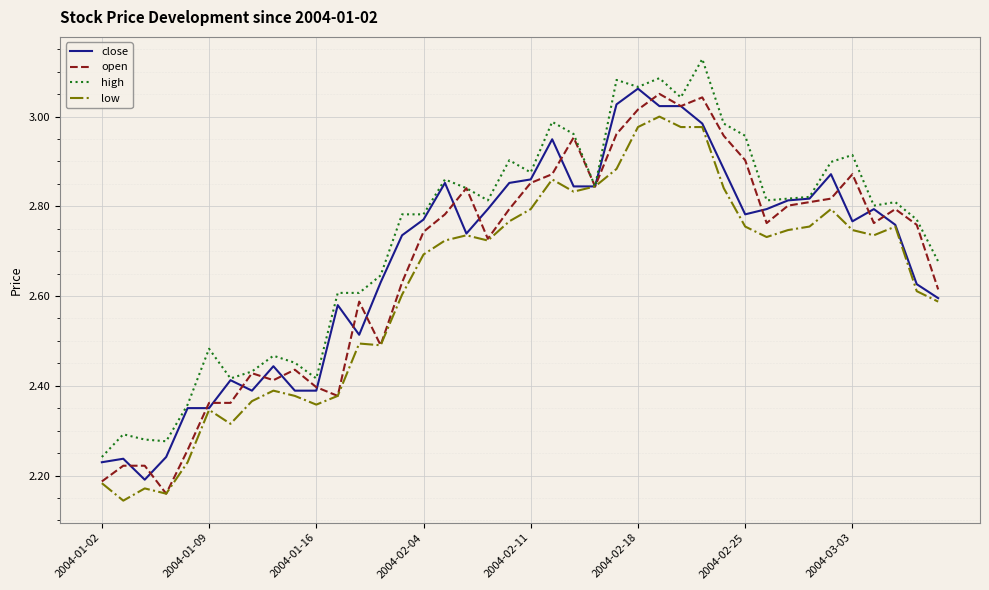

Which series has the largest total across all categories?

high